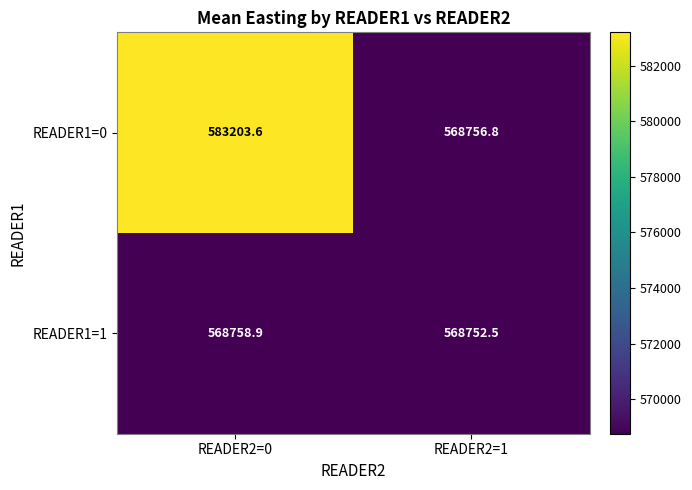

The READER1=0 series shows 811738.1 at READER2=0. True or false?

False